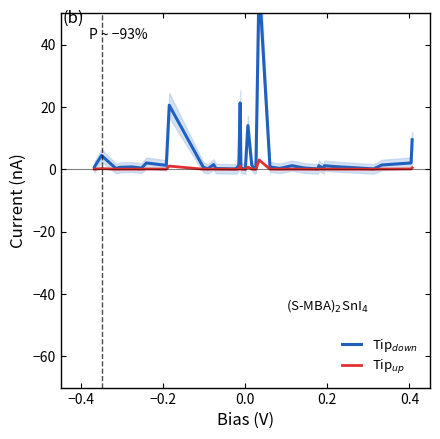

How many lines are shown in the chart?

2